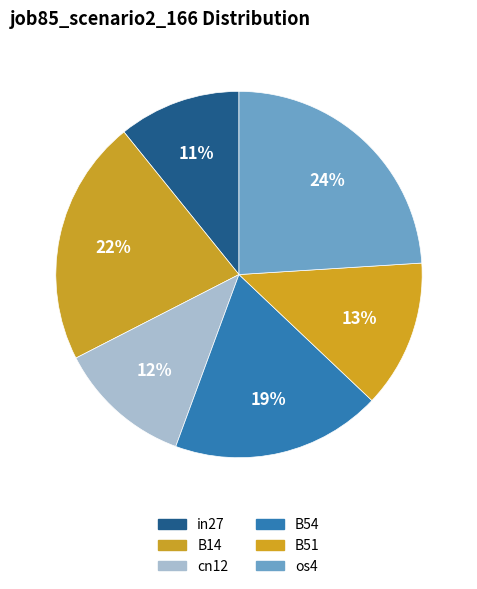

Count the number of slices in the pie.

6